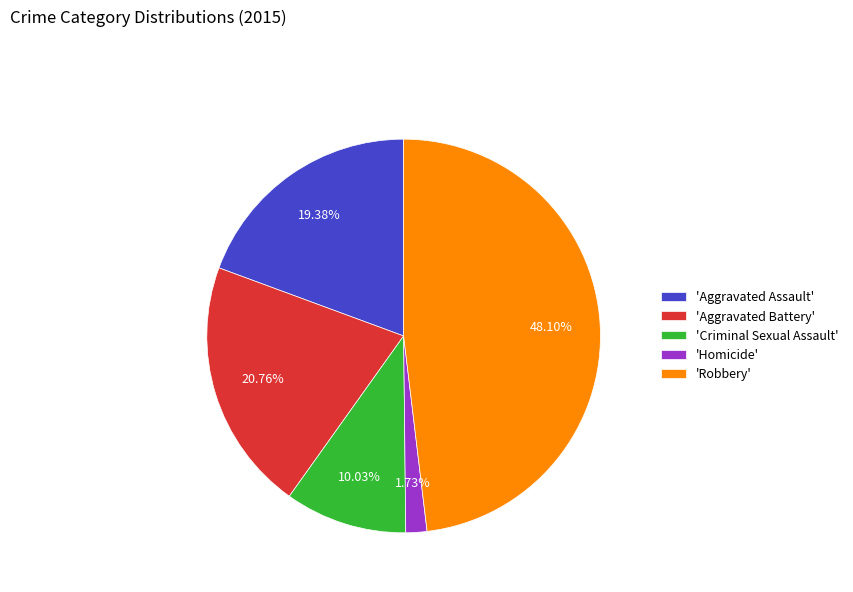

Is the sum of 'Aggravated Assault' and 'Homicide' greater than half?

No